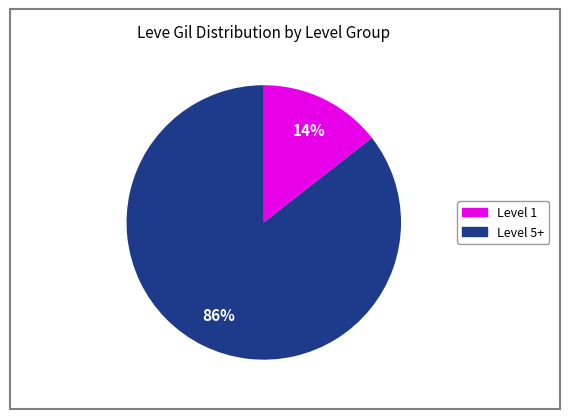

Is there any slice that represents more than half of the pie?

Yes